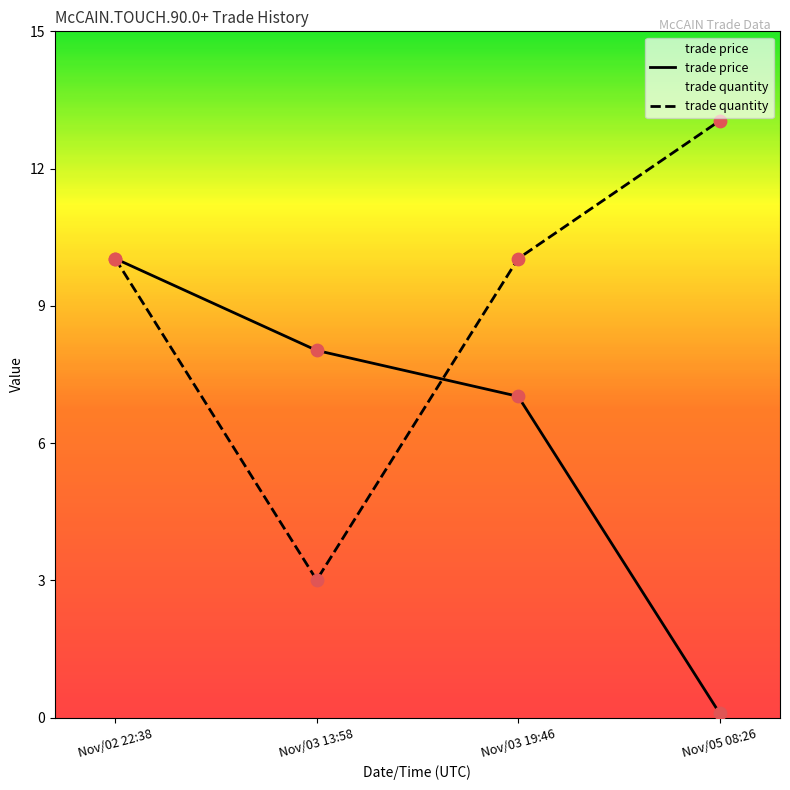

Is the value of trade price at Nov/03 19:46 greater than the value of trade quantity at Nov/03 13:58?

Yes